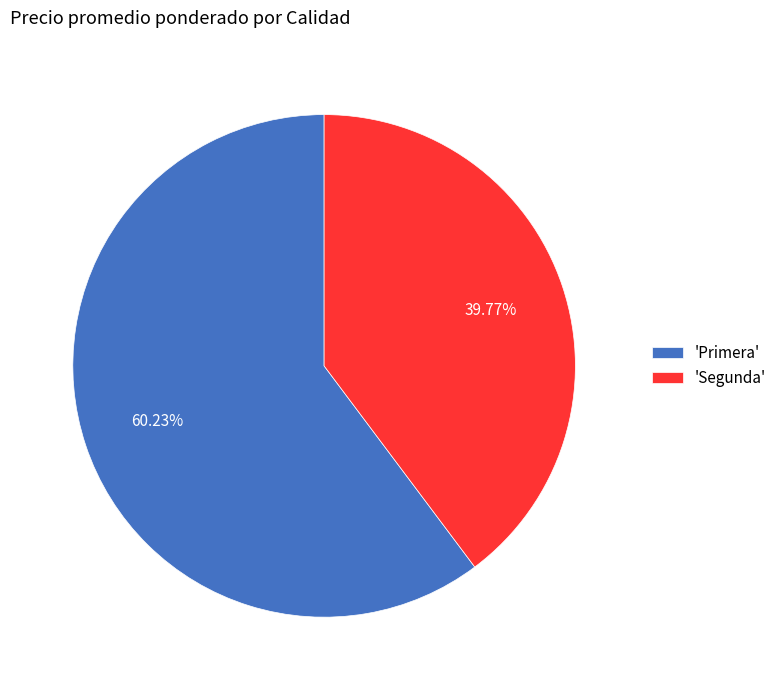

Which slice is the smallest?

'Segunda'